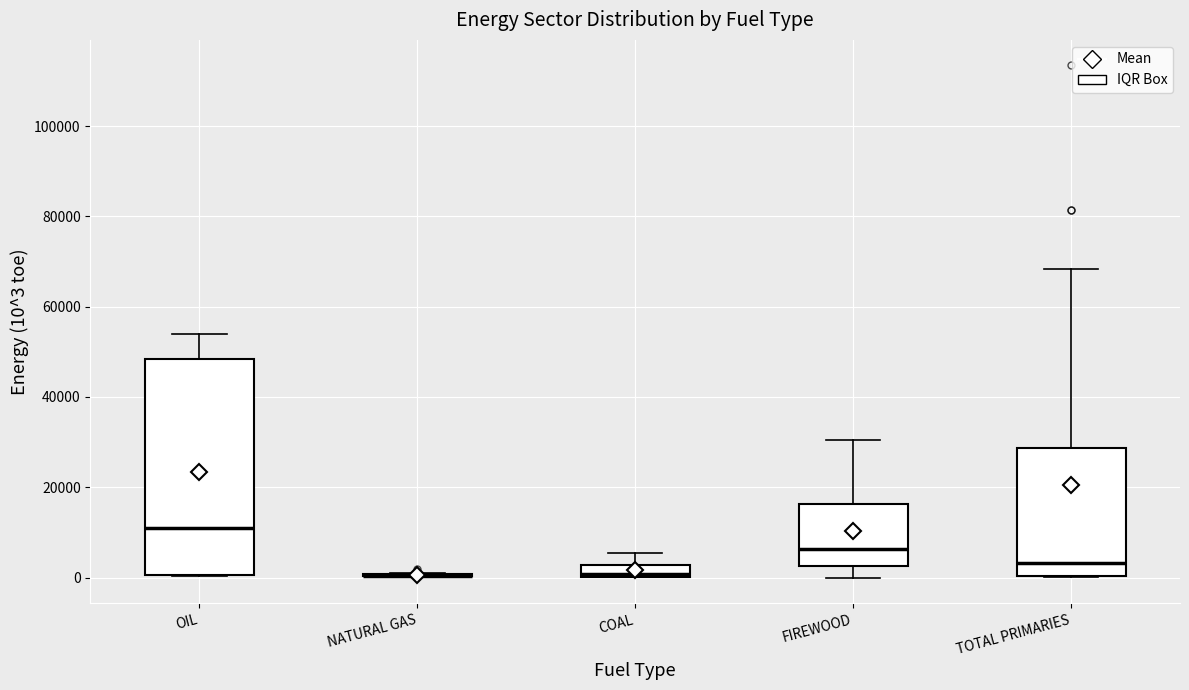

Which box is the tallest, from its lower edge to its upper edge?

OIL